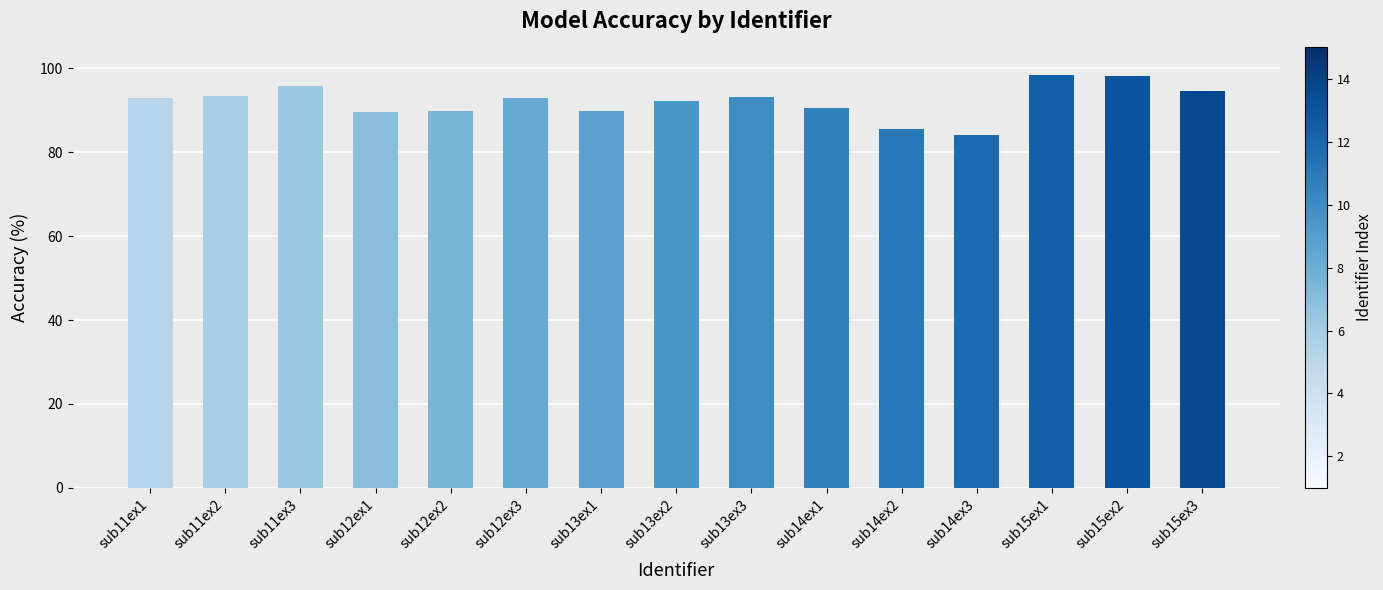

The value at sub12ex2 is 160.0. True or false?

False